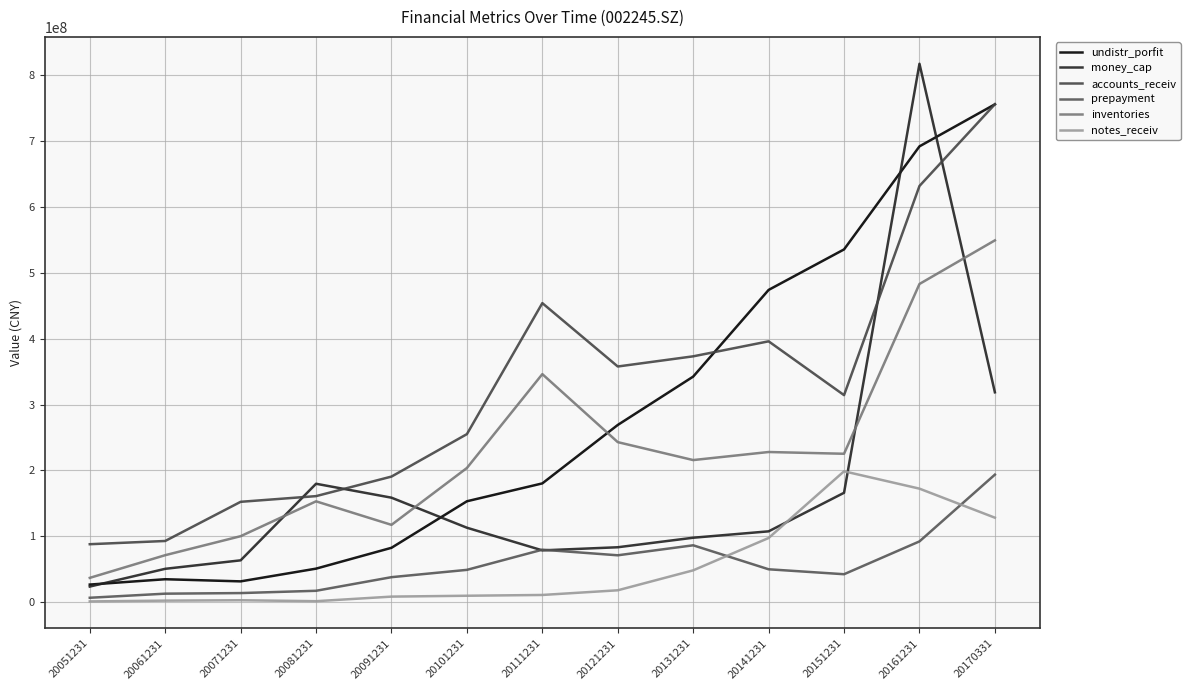

How many interior local valleys does the accounts_receiv series have?

2